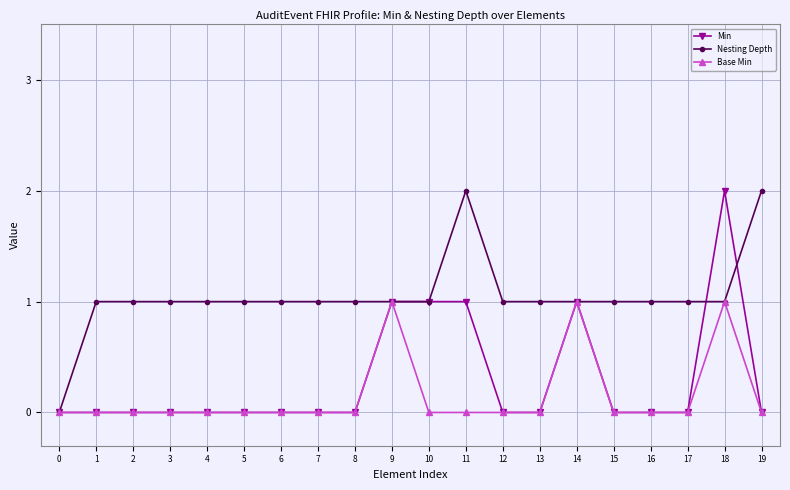

Between 6 and 19, which series saw the biggest shift?

Nesting Depth